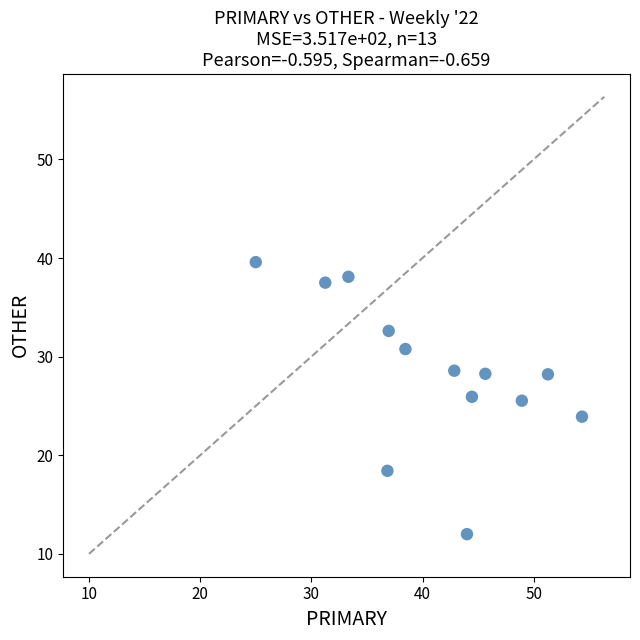

What is the range of X values (max minus min)?

29.3